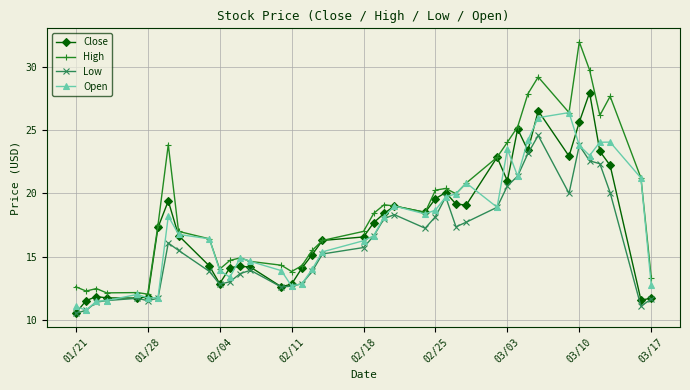

Count the number of categories in the chart.

40